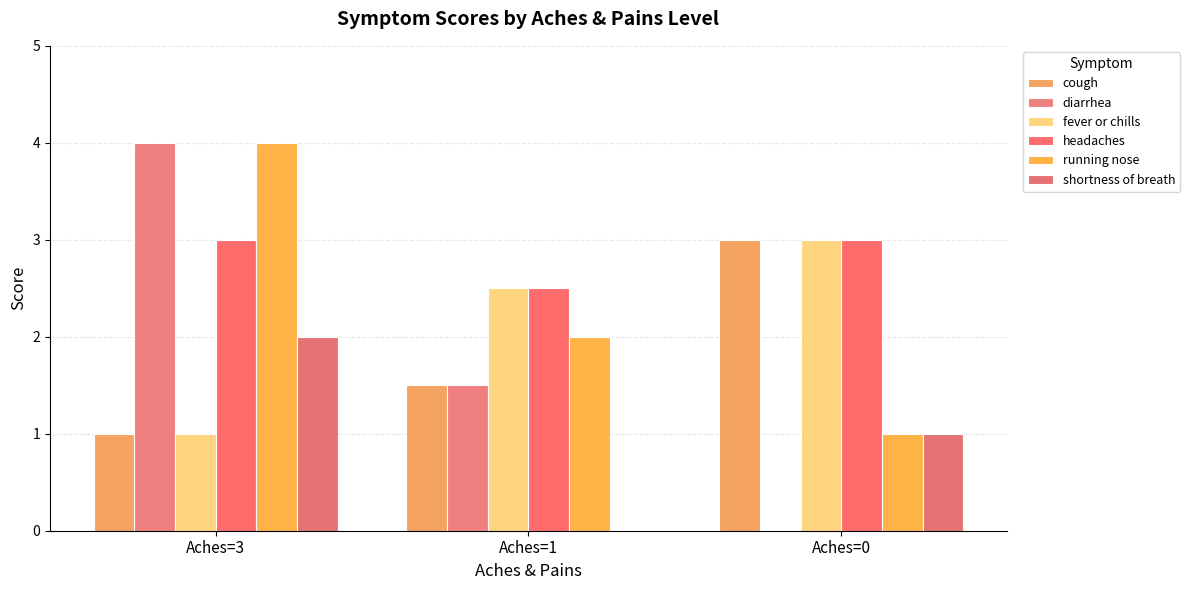

At which label does diarrhea reach its minimum?

Aches=0